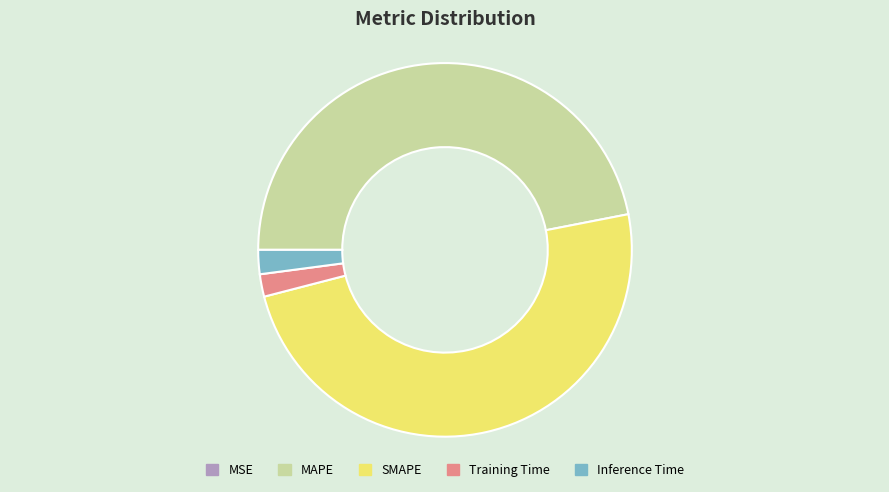

Which slice is the largest?

SMAPE